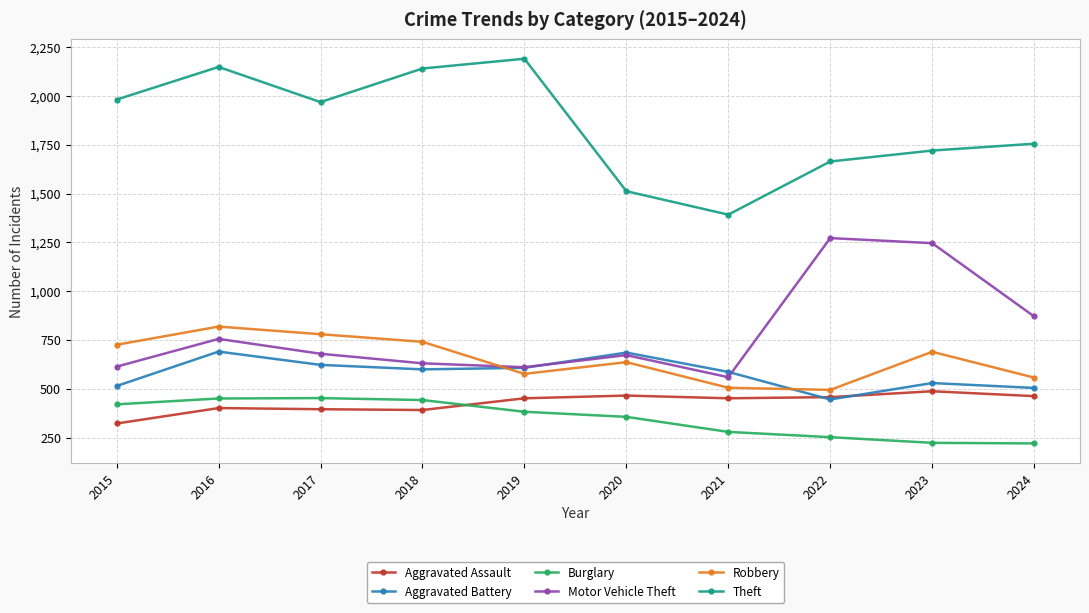

True or false: Aggravated Battery has more than 2 interior local peaks.

True